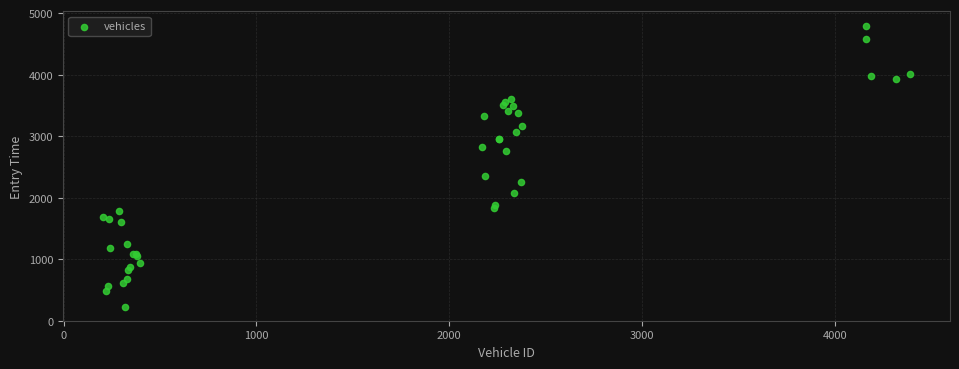

What Y value in the scatter plot is closest to 2513?

2360